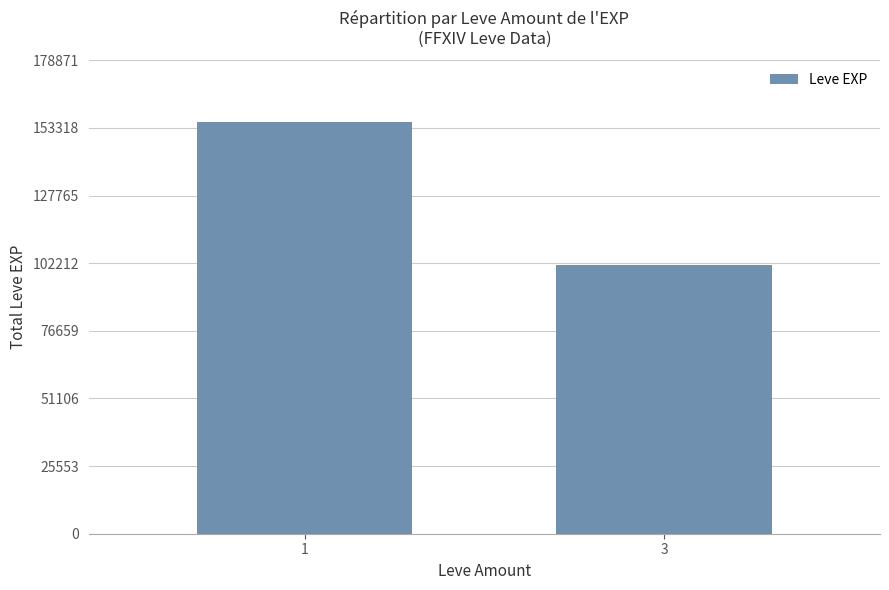

Does the chart contain any negative values?

No